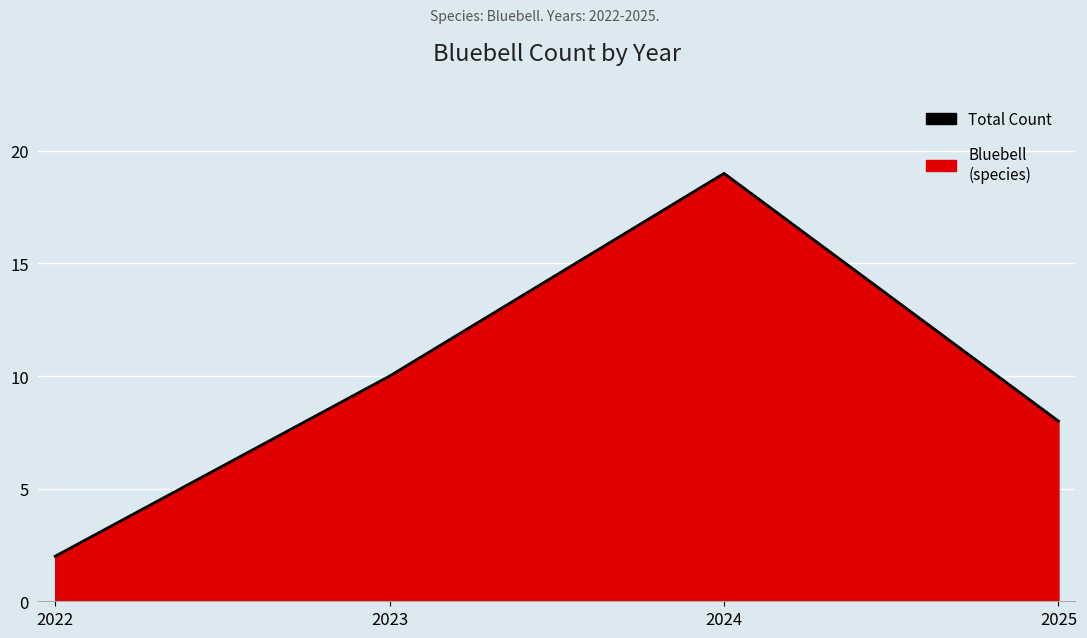

The chart shows a value of 1 at 2022. True or false?

False